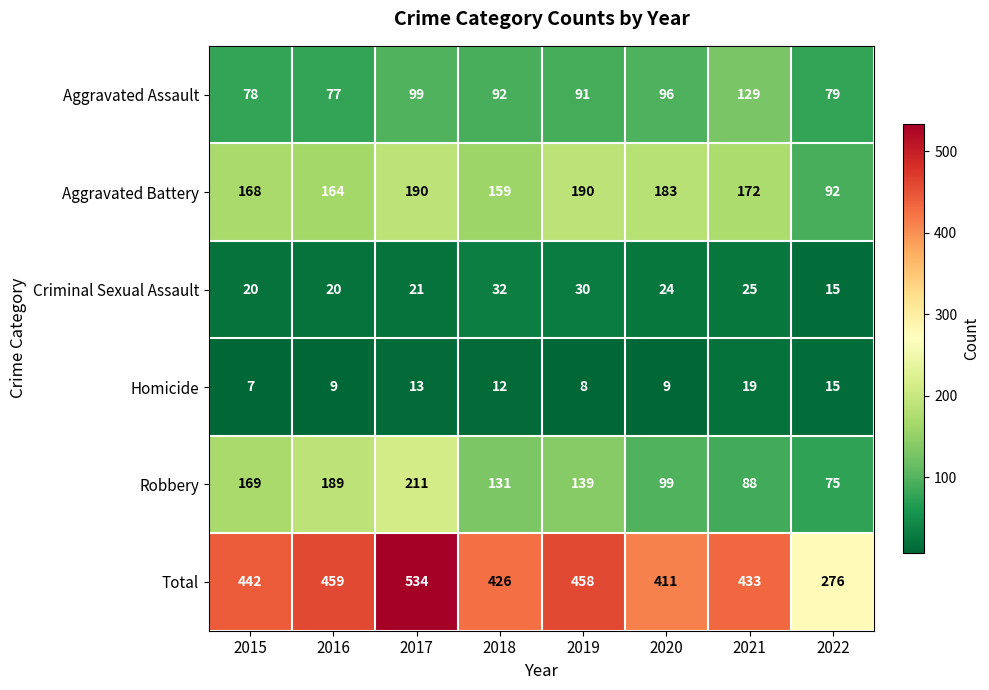

At which category is the sum across all series the highest?

2017